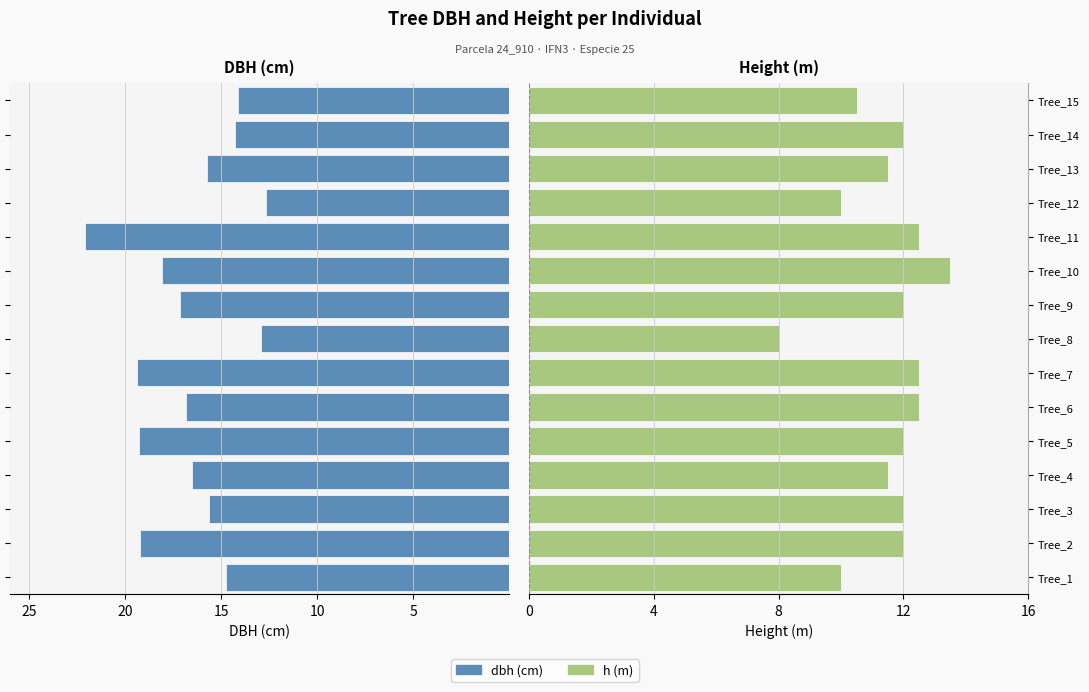

How many bars are there in each group?

2